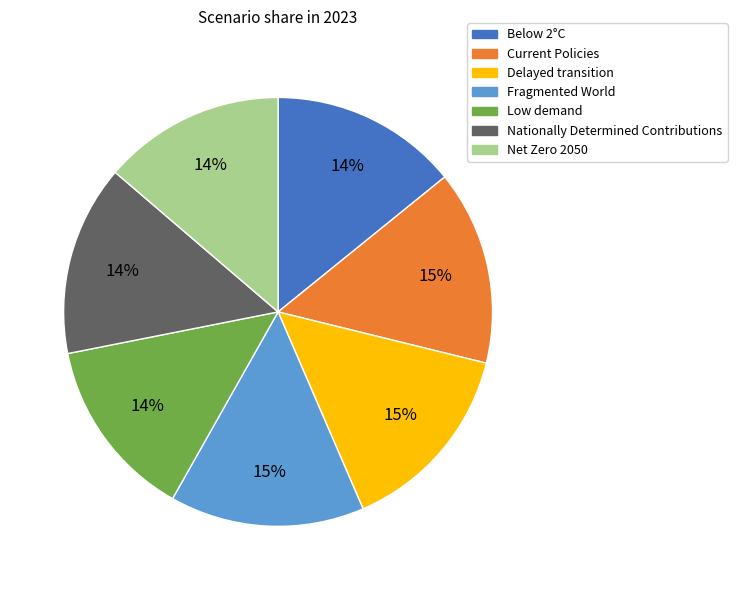

To the nearest percent, what is the difference between the largest and smallest slice percentages?

1%